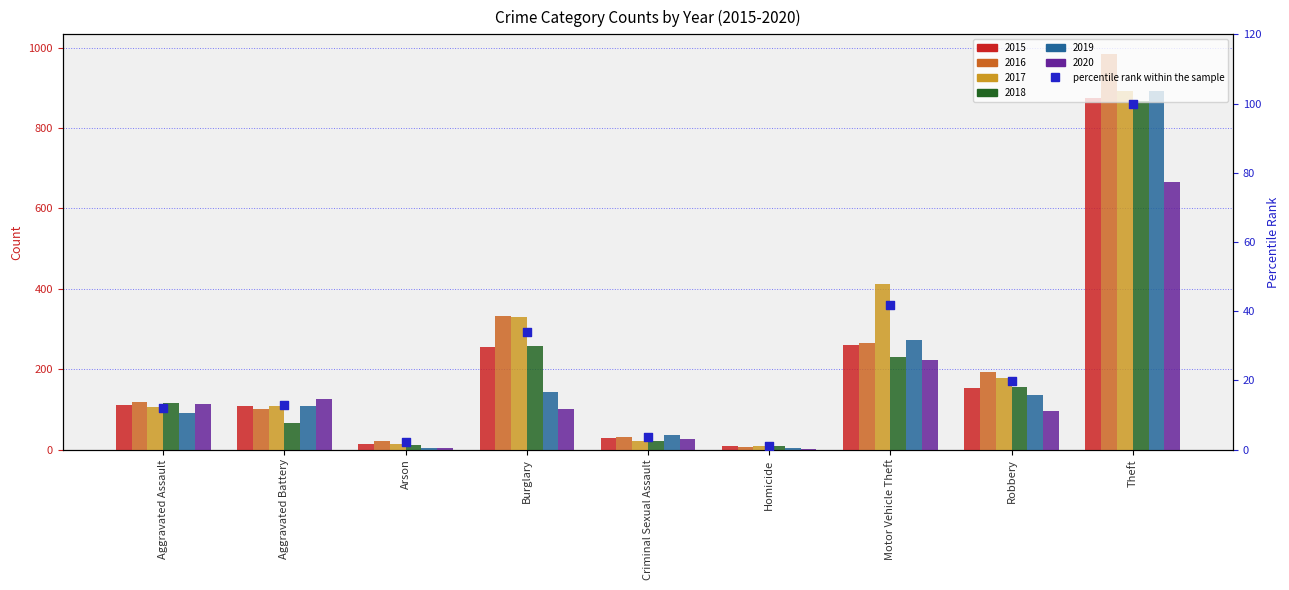

Approximately how many times larger is the value at Aggravated Battery compared to Burglary?

0.4